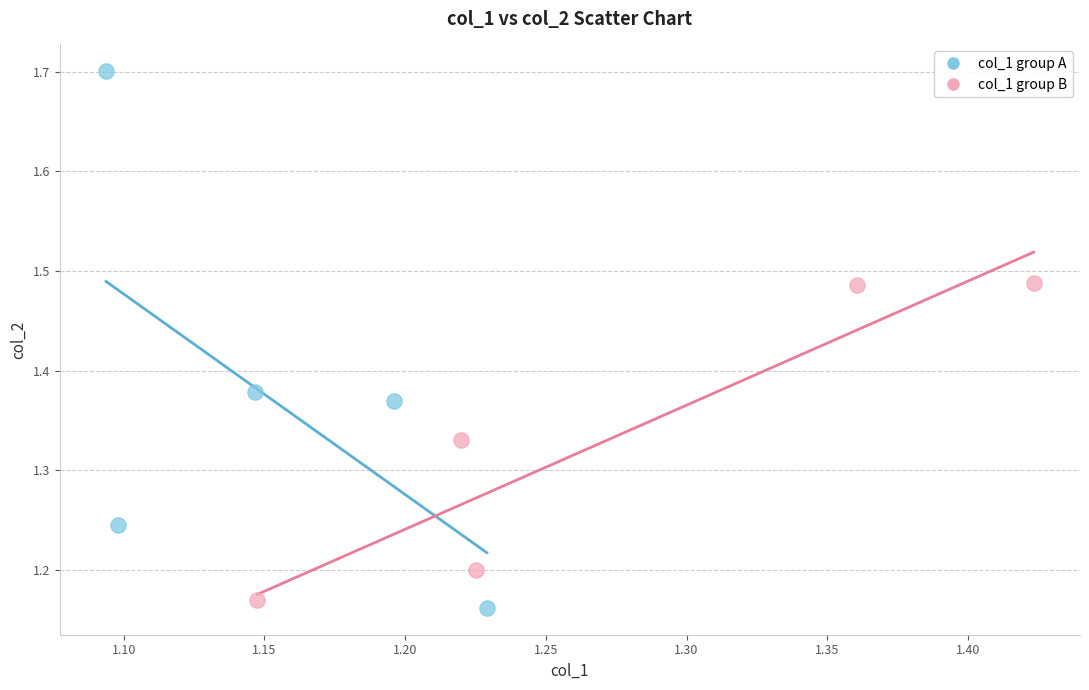

What are all the series names shown in the legend?

col_1 group A, col_1 group B